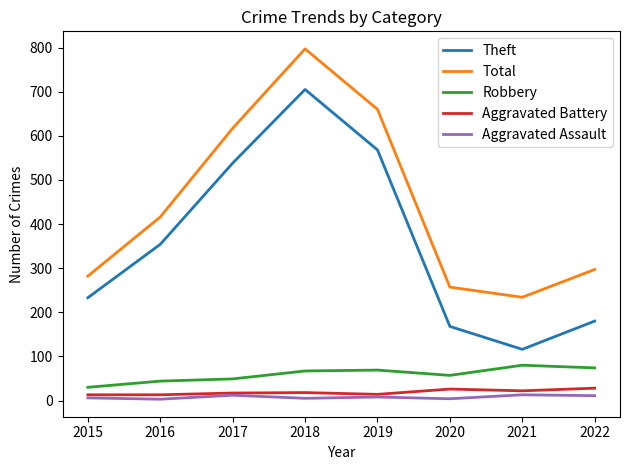

What is the difference between the maximum and minimum values in the Theft series?

589